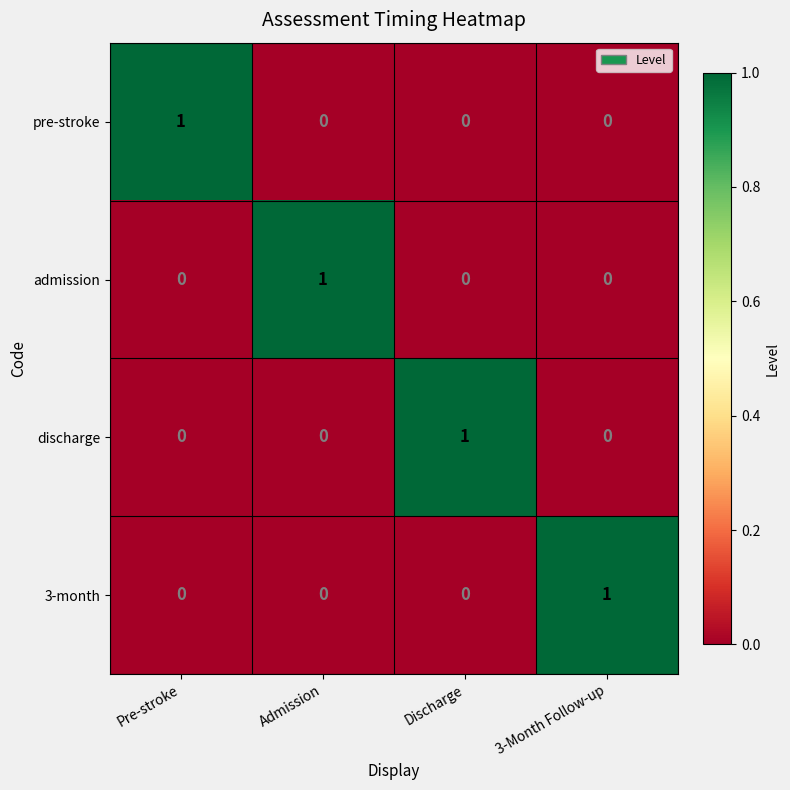

Is it true that discharge equals 0 at 3-Month Follow-up?

True